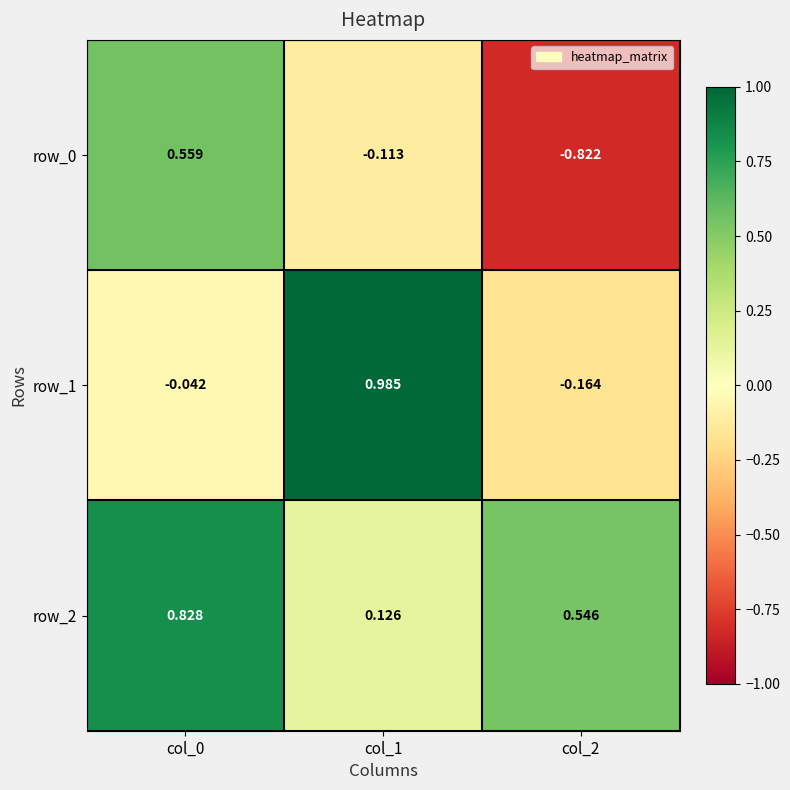

Is the value of row_2 at col_1 greater than the value of row_1 at col_2?

Yes